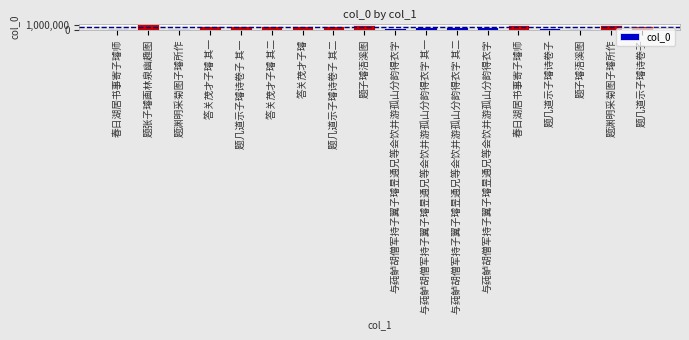

How many bars are there in total?

18